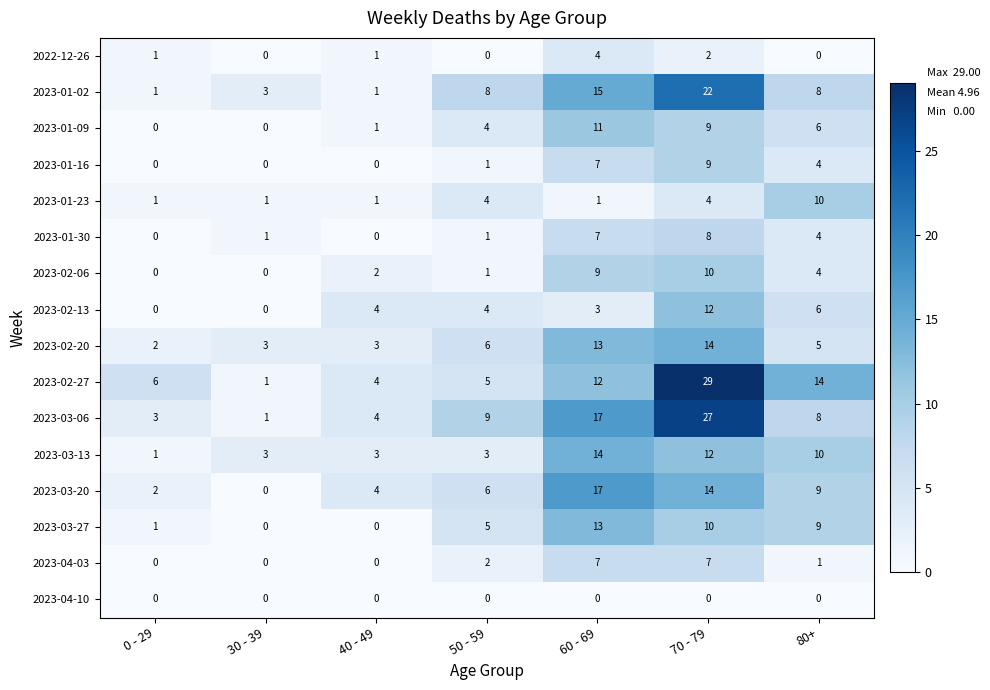

At how many categories does at least one series exceed 1?

7